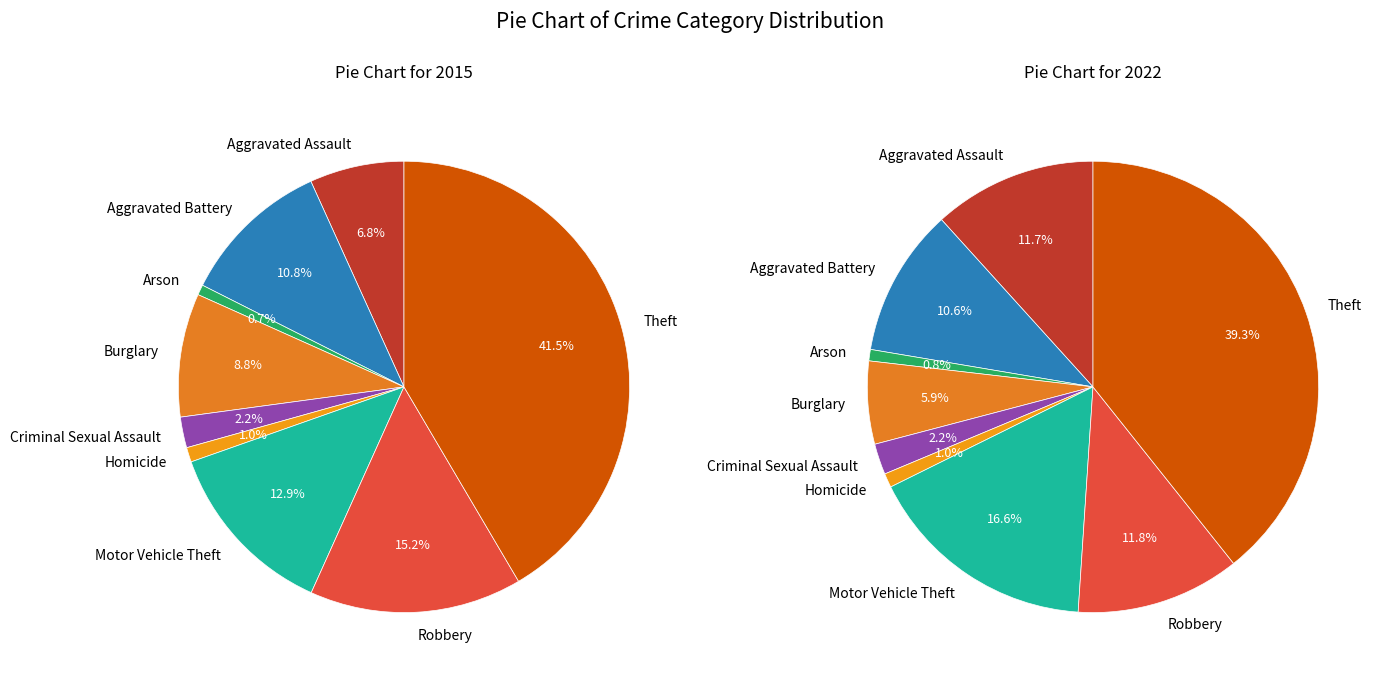

Does Homicide account for over 50% of the chart?

No